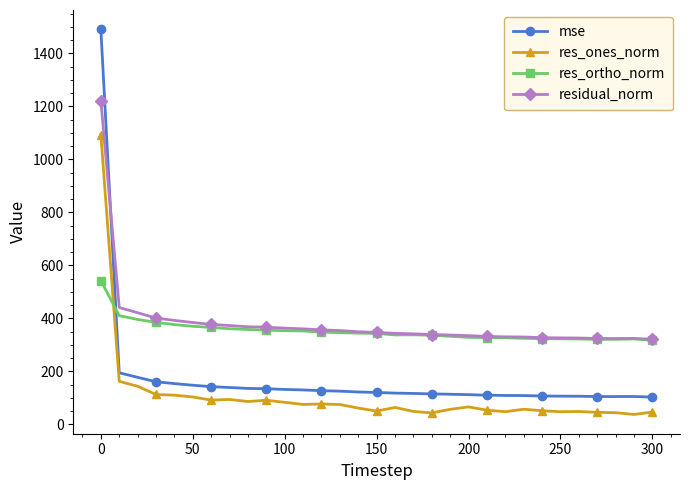

How many data points in residual_norm are above 346?

16